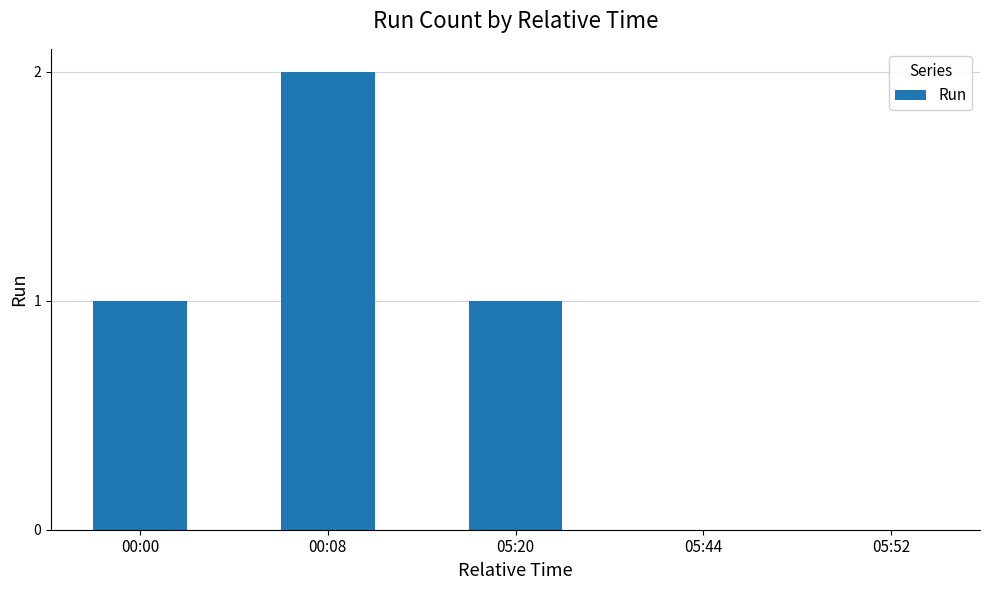

Which label corresponds to the largest value in the chart?

00:08